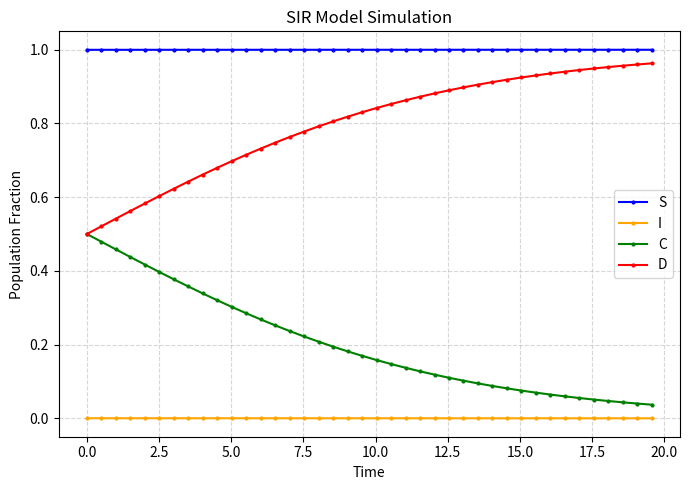

Which series has the largest total across all categories?

S